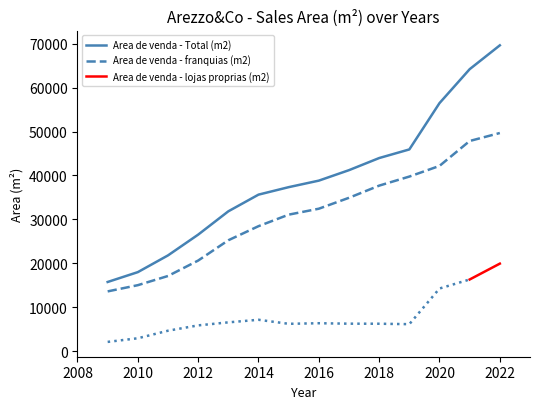

What is the sum of the Area de venda - Total (m2) values at 2019 and 2016?

84753.0